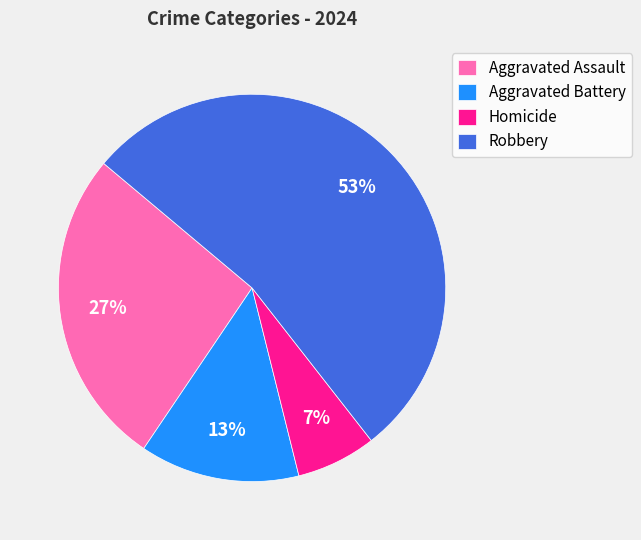

To the nearest percent, what portion does Homicide represent?

7%